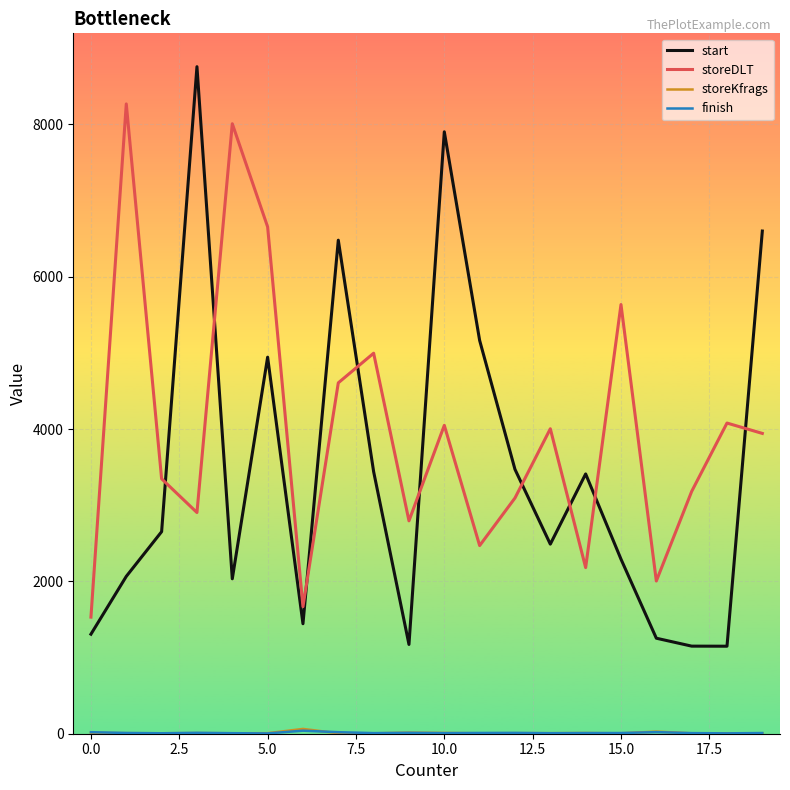

What is the greatest value displayed?

8758